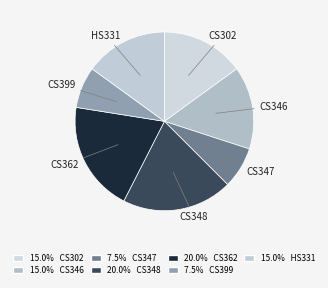

Count the number of slices in the pie.

7